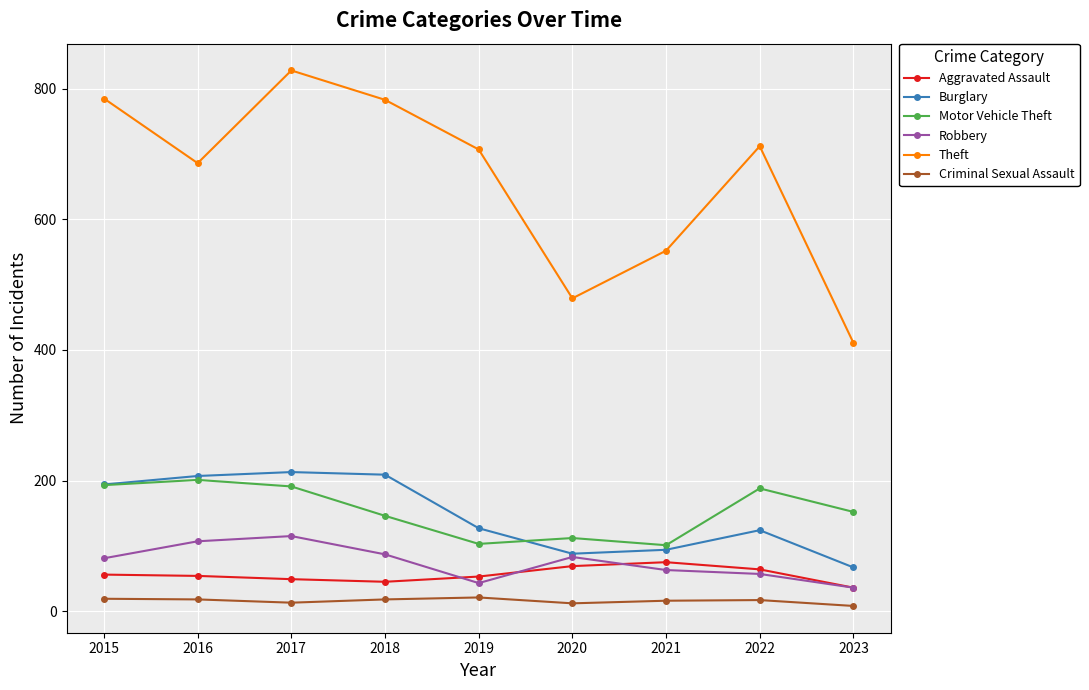

What is the value of the Burglary point at the 3rd from the left?

213